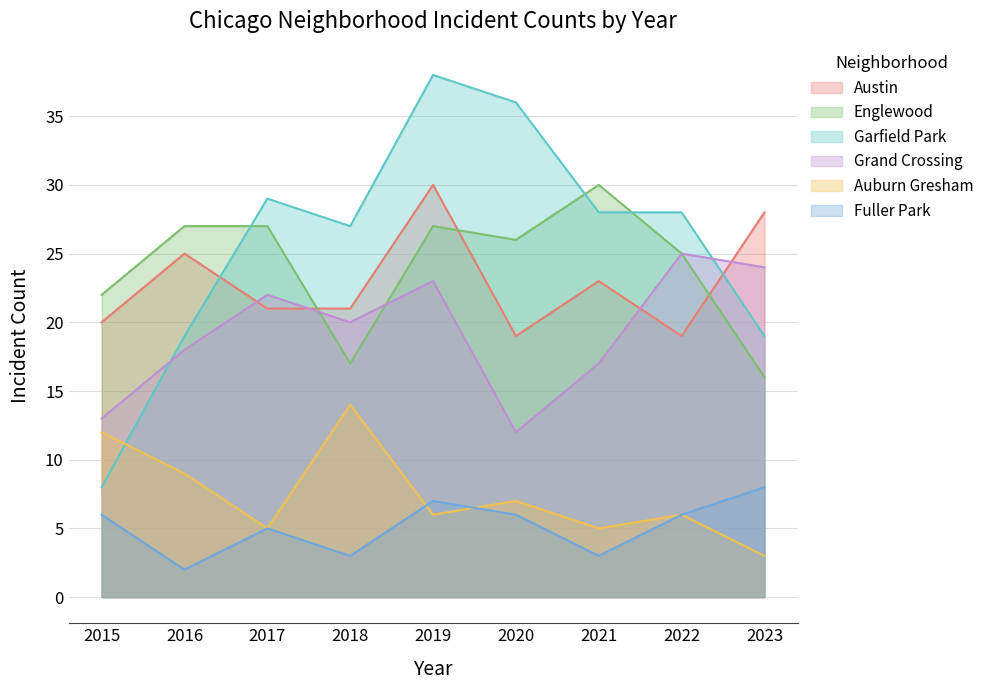

At which label does Englewood reach its minimum?

2023